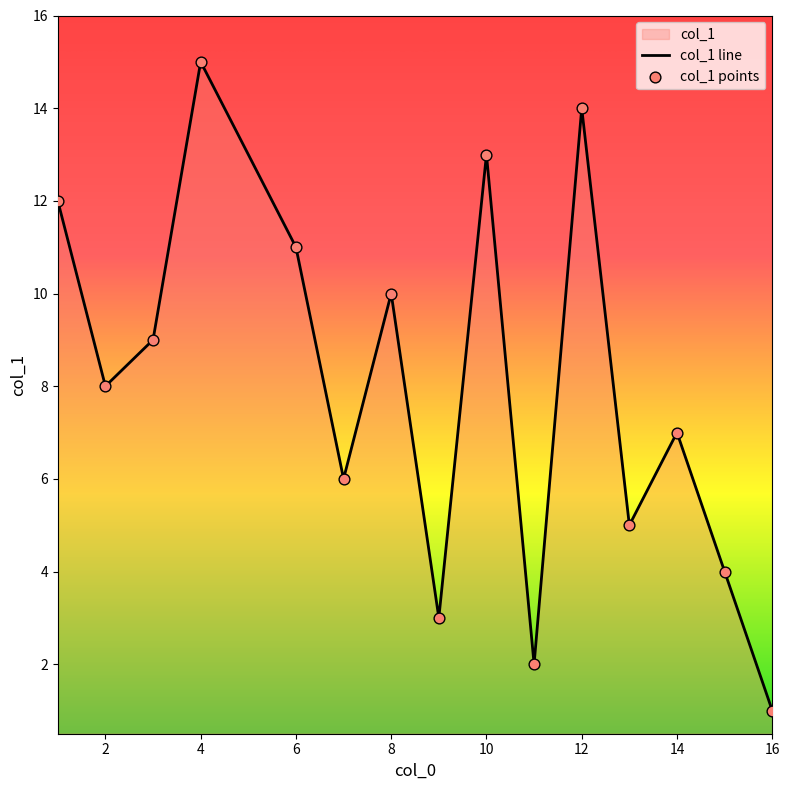

Approximately how many times larger is the value at 12 compared to 13?

2.8